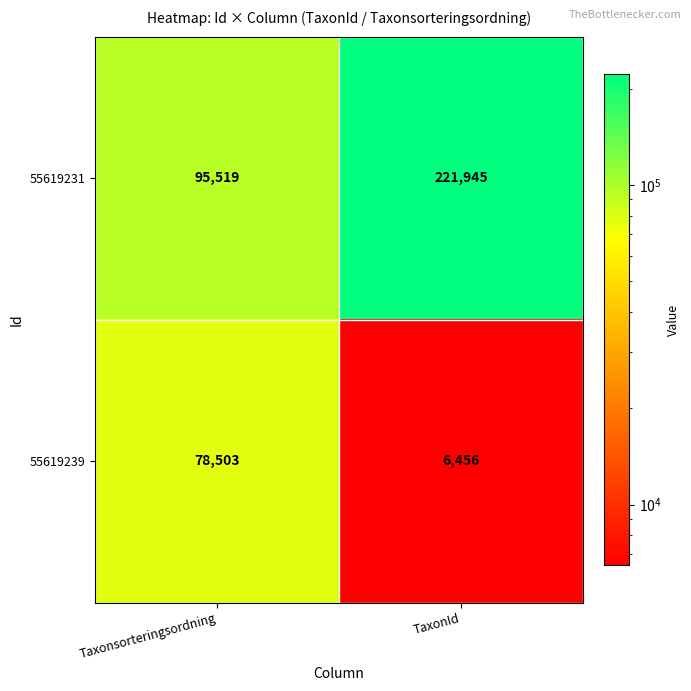

Reading right to left, extract all data points from this chart.

55619231: TaxonId=221945	Taxonsorteringsordning=95519
55619239: TaxonId=6456	Taxonsorteringsordning=78503